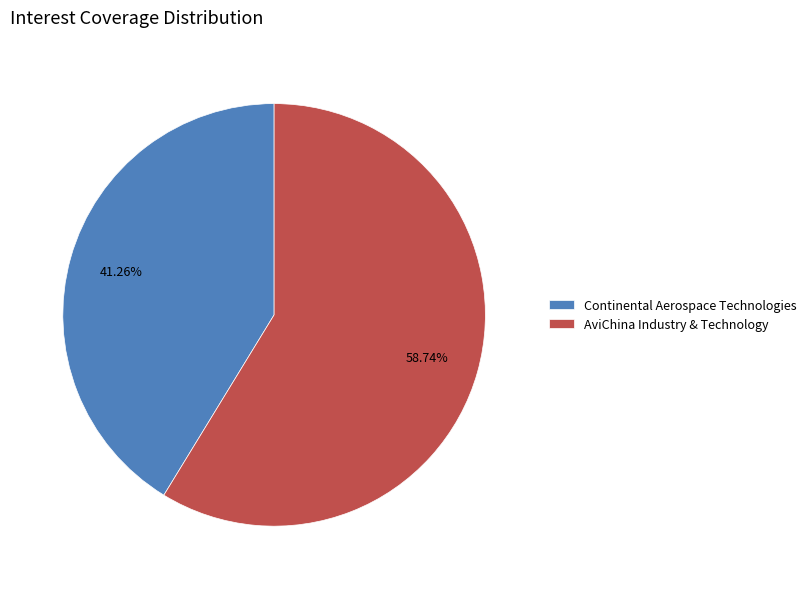

To the nearest percent, what percentage of the pie is Continental Aerospace Technologies?

41%